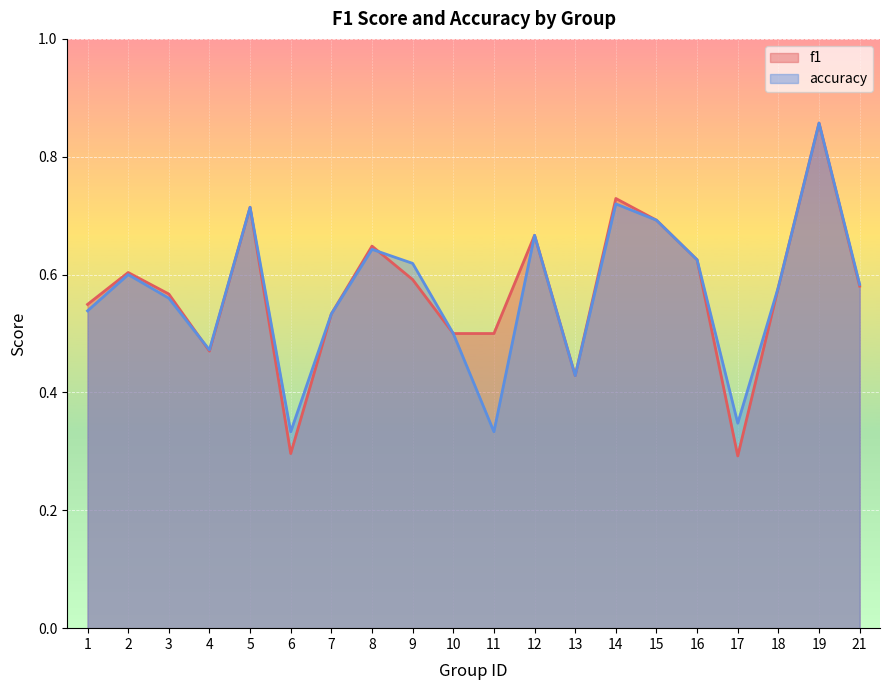

How many lines are shown in the chart?

2